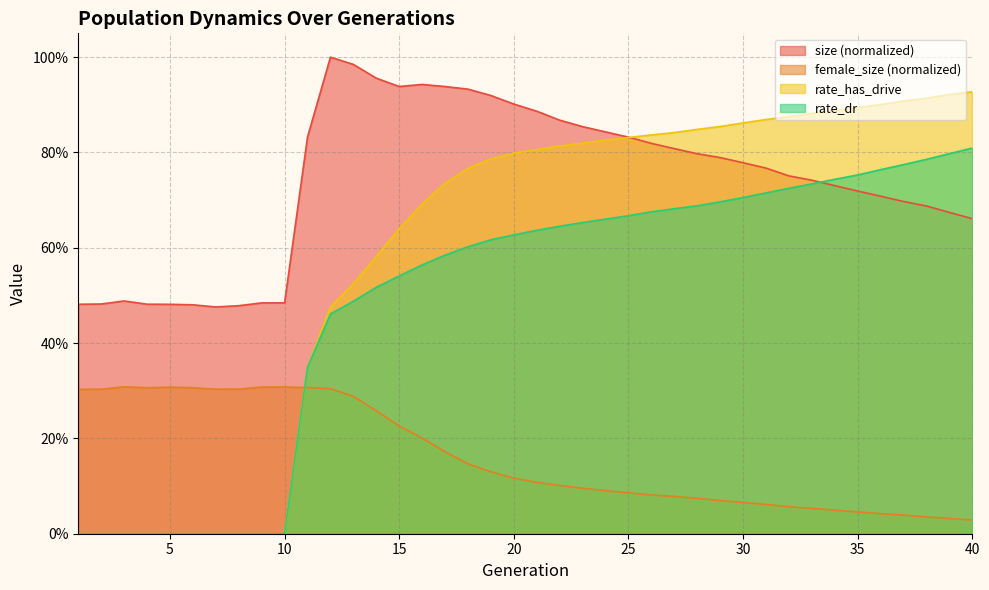

Is the value of size at 38 greater than the value of female_size at 13?

Yes